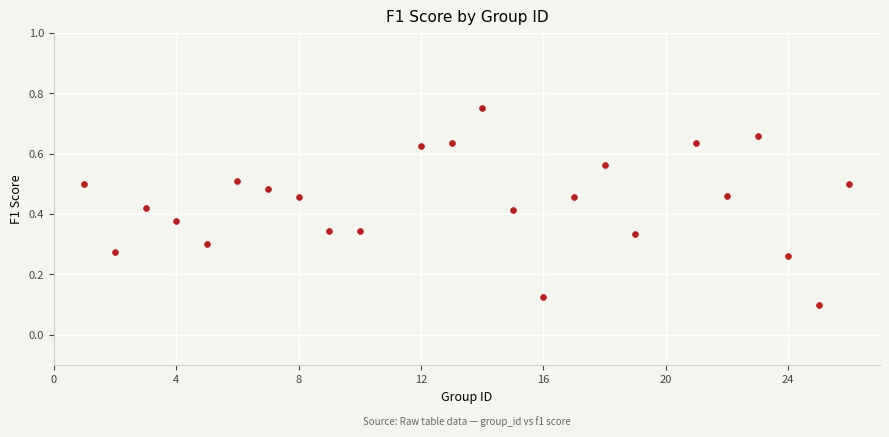

How many points are shown in the scatter plot?

24